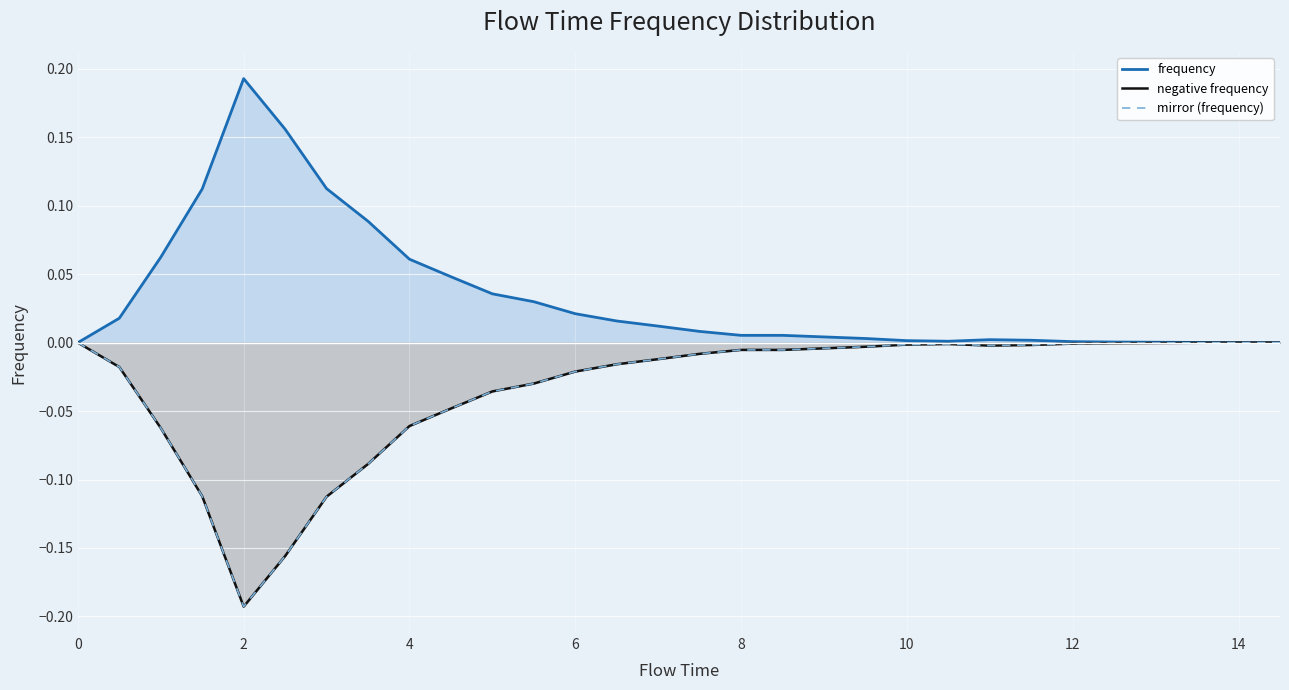

What is the maximum value shown in the chart?

0.2